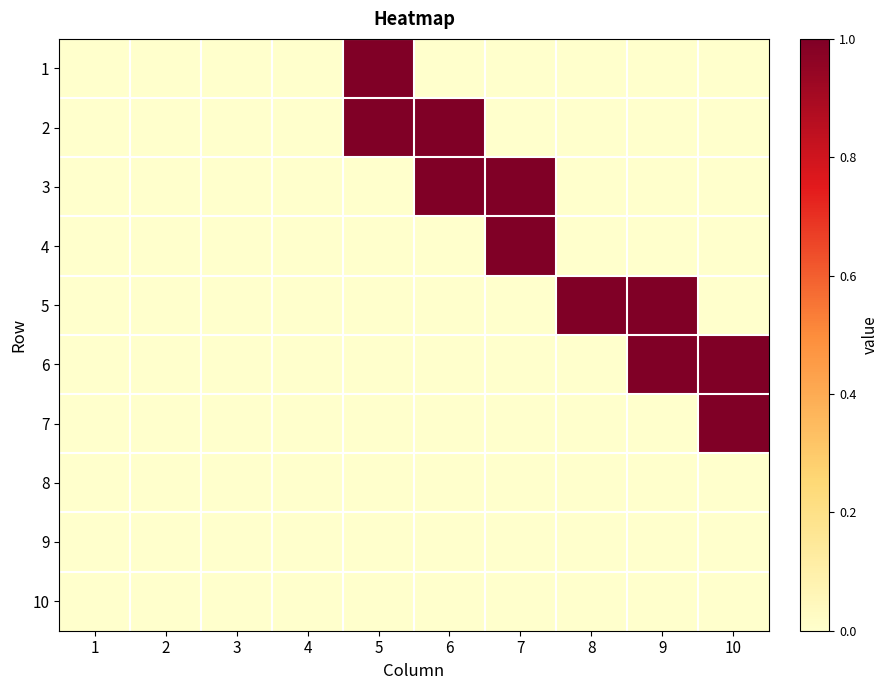

Reading left to right, extract all data points from this chart.

1: 1=0	2=0	3=0	4=0	5=1	6=0	7=0	8=0	9=0	10=0
2: 1=0	2=0	3=0	4=0	5=1	6=1	7=0	8=0	9=0	10=0
3: 1=0	2=0	3=0	4=0	5=0	6=1	7=1	8=0	9=0	10=0
4: 1=0	2=0	3=0	4=0	5=0	6=0	7=1	8=0	9=0	10=0
5: 1=0	2=0	3=0	4=0	5=0	6=0	7=0	8=1	9=1	10=0
6: 1=0	2=0	3=0	4=0	5=0	6=0	7=0	8=0	9=1	10=1
7: 1=0	2=0	3=0	4=0	5=0	6=0	7=0	8=0	9=0	10=1
8: 1=0	2=0	3=0	4=0	5=0	6=0	7=0	8=0	9=0	10=0
9: 1=0	2=0	3=0	4=0	5=0	6=0	7=0	8=0	9=0	10=0
10: 1=0	2=0	3=0	4=0	5=0	6=0	7=0	8=0	9=0	10=0